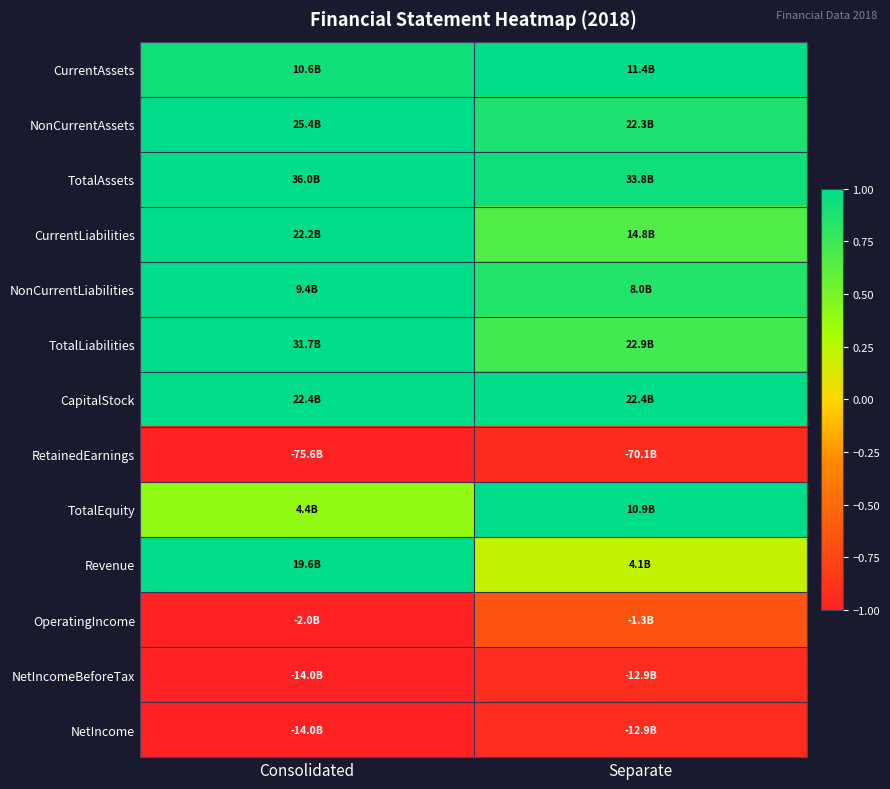

Between Consolidated and Separate, which series saw the biggest shift?

Revenue